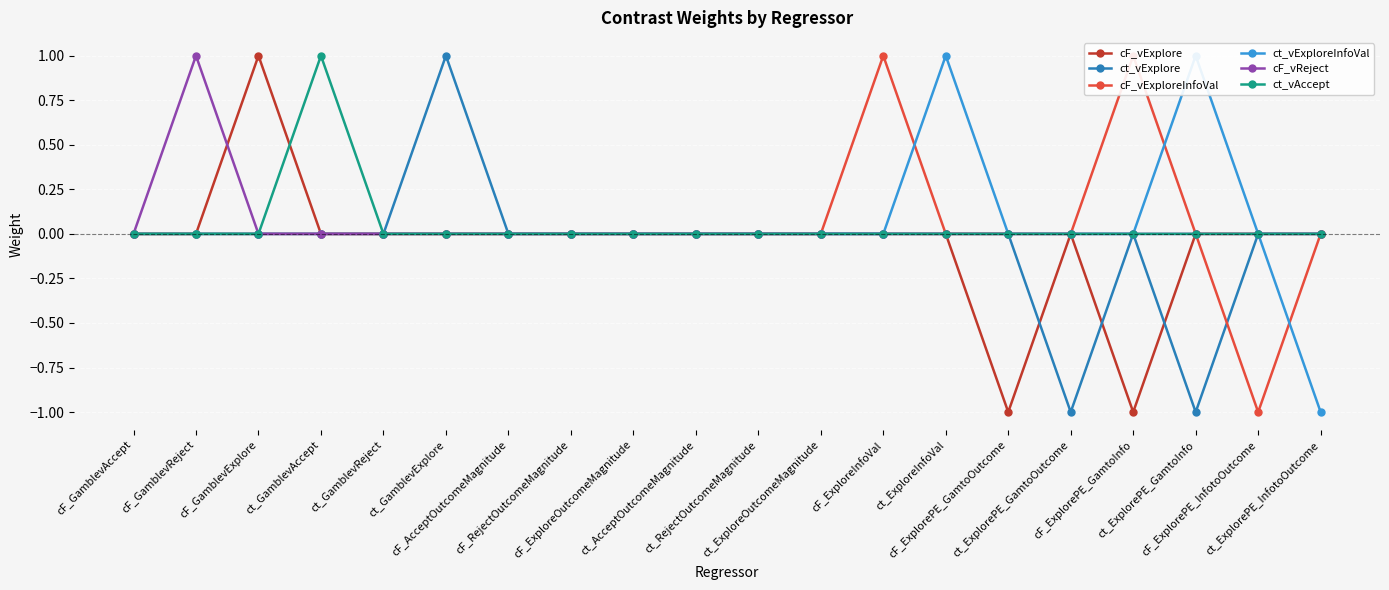

At which category does cF_vExplore reach its first local peak?

cF_GamblevExplore